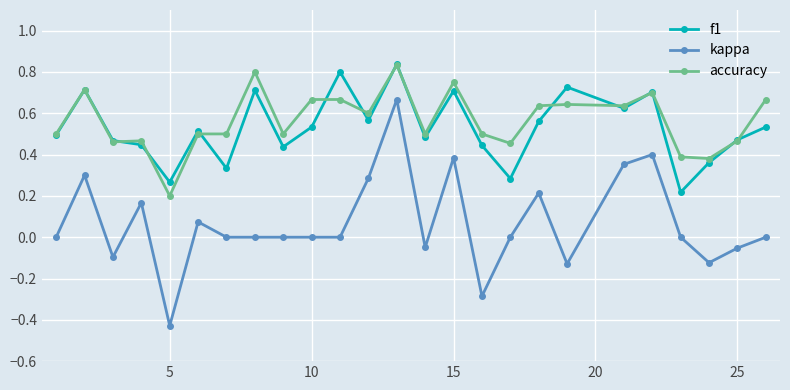

What are all the series names shown in the legend?

f1, kappa, accuracy